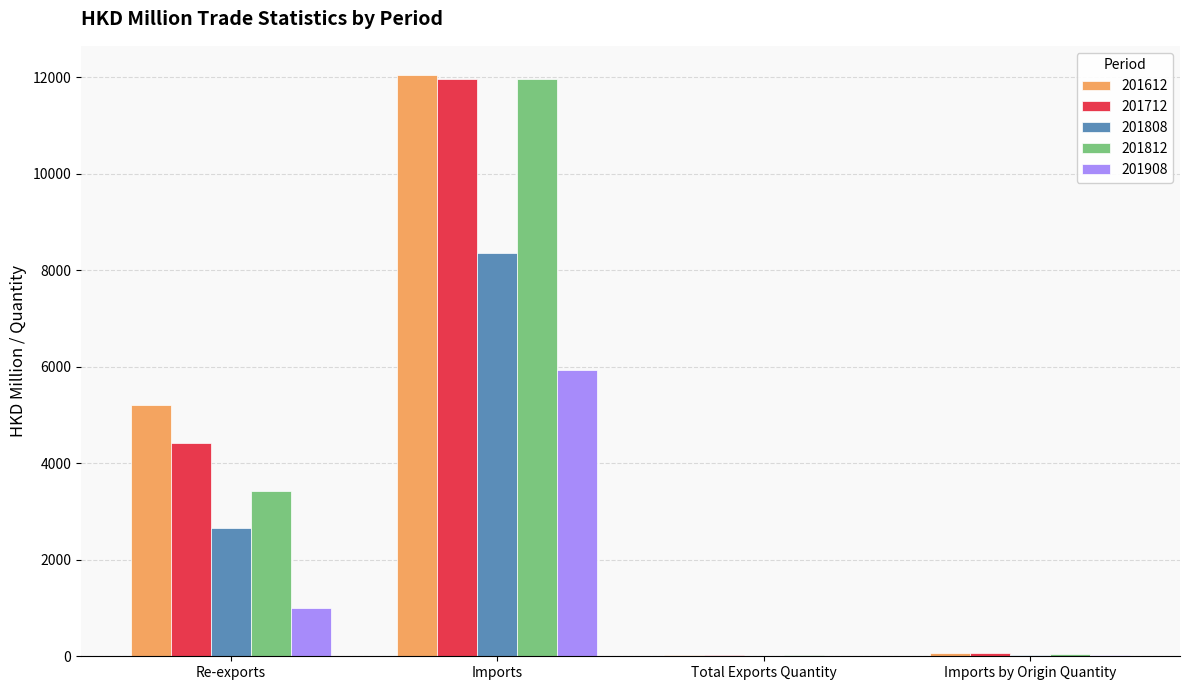

At which label does 201808 reach its peak?

Imports